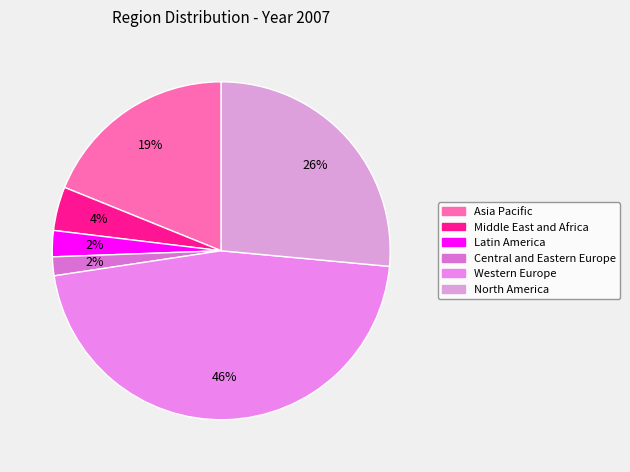

What is the smallest slice in the pie chart?

Central and Eastern Europe